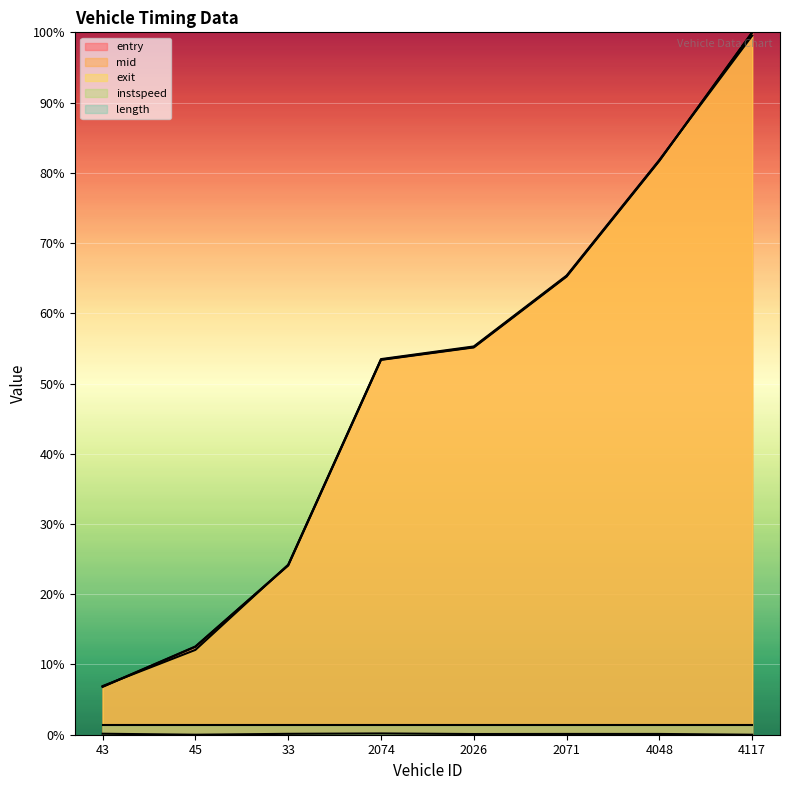

Where is the first local minimum for instspeed?

45